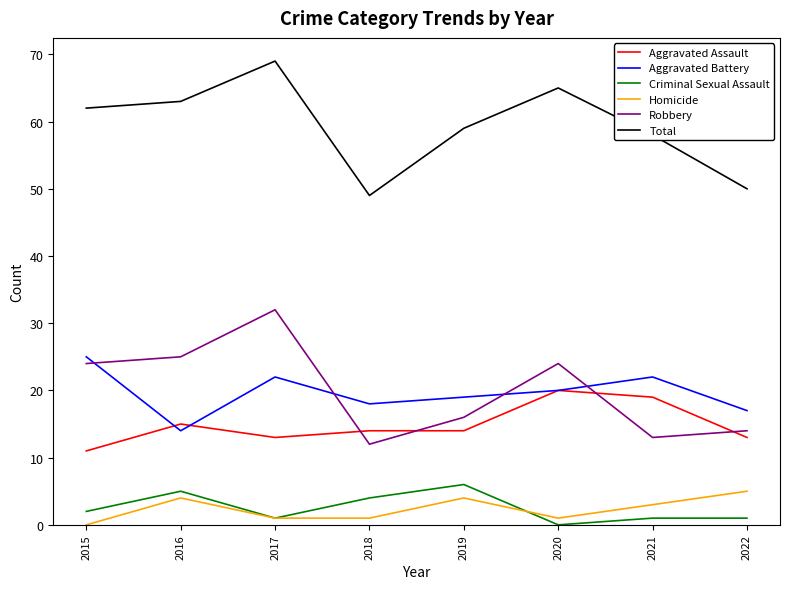

Read the Total value at 2016, to the nearest 10.

60